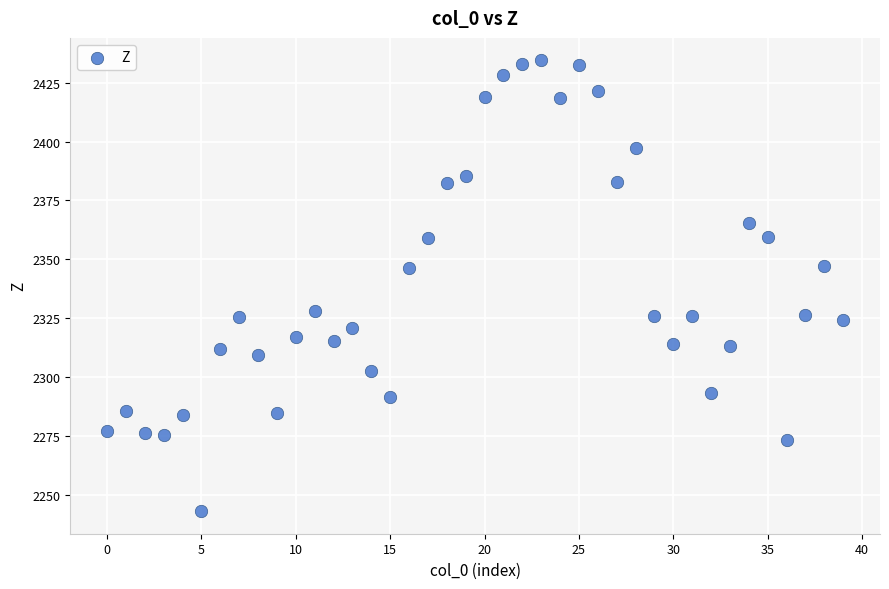

What is the range of Y values (max minus min)?

191.5